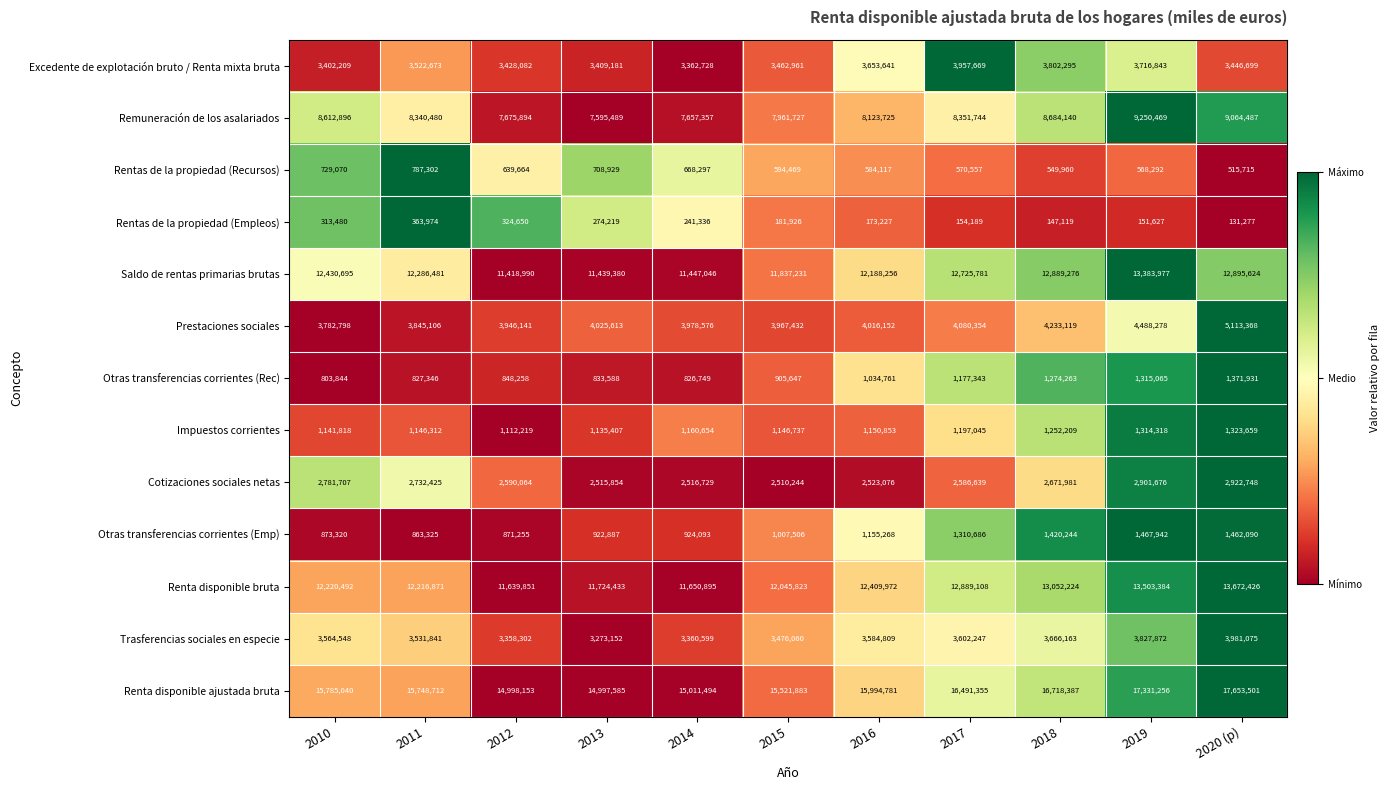

What is the sum of the Remuneración de los asalariados values at 2018 and 2015?

16645867